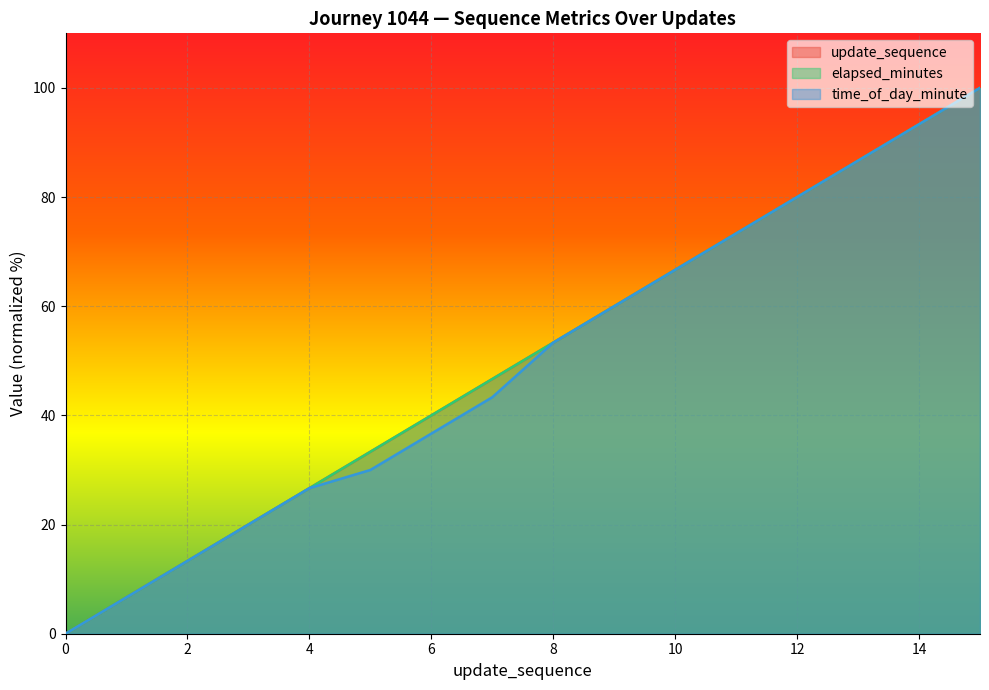

How many lines are shown in the chart?

3